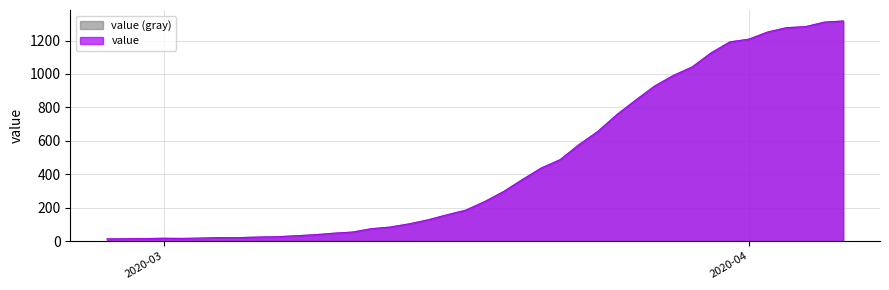

Which has a higher value, 2020-03-18 or 2020-03-21?

2020-03-21